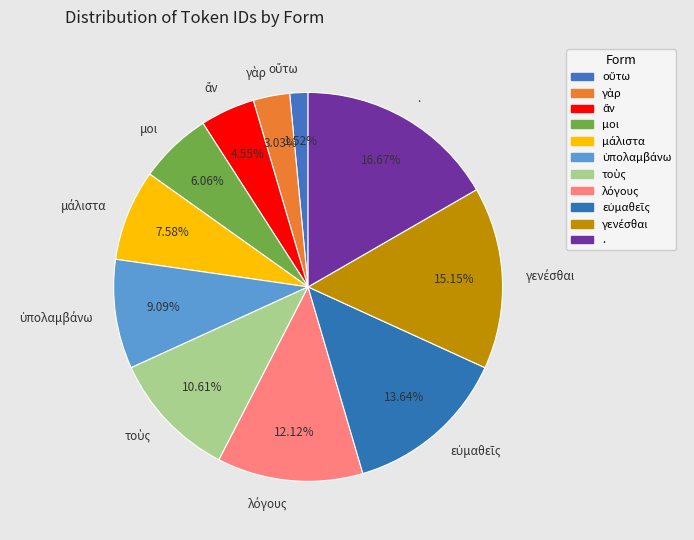

Which category has the biggest portion of the pie?

.